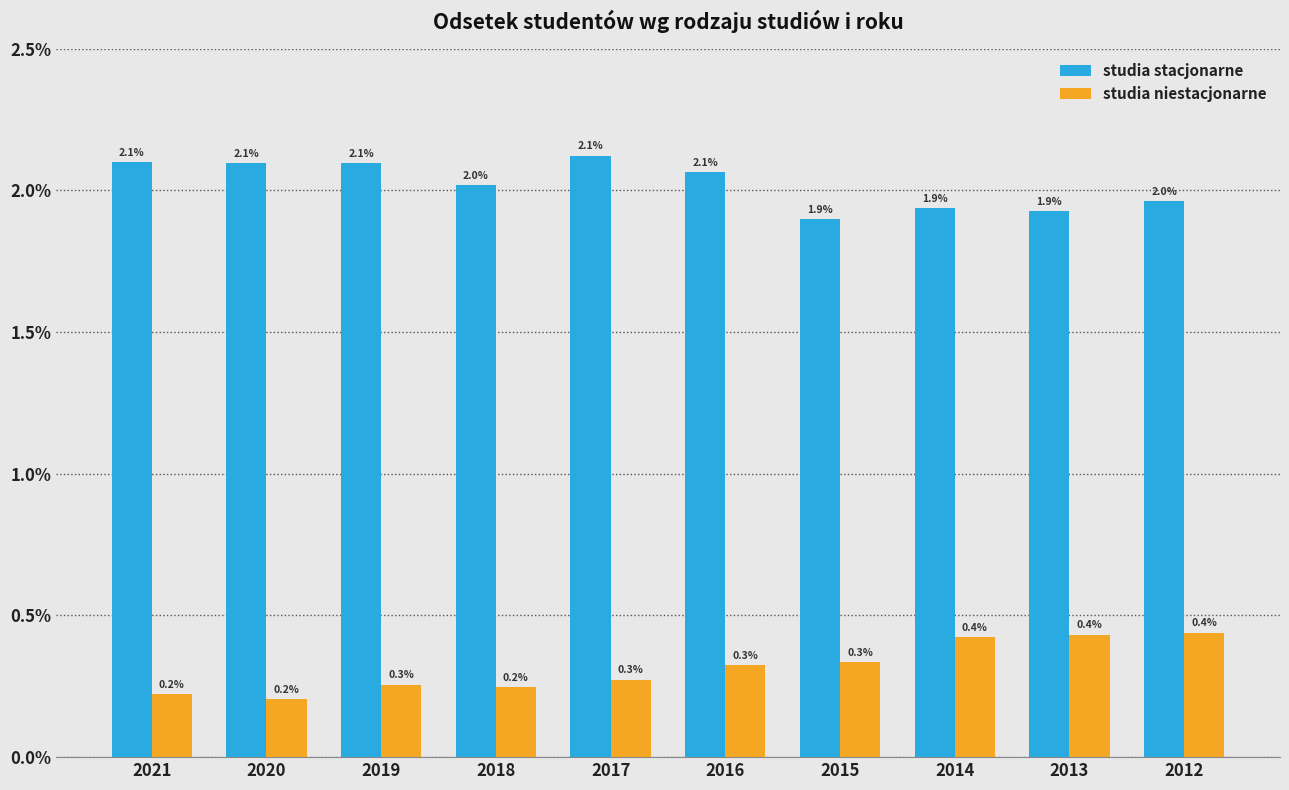

Which category has the highest value in the studia stacjonarne series?

2017